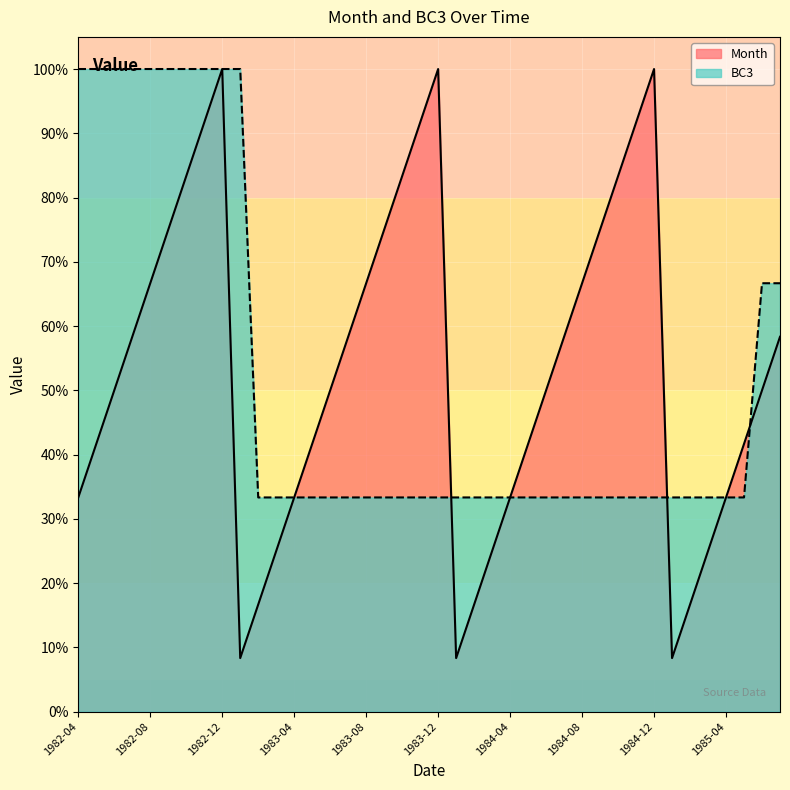

What is the label of the 11th point from the left?

1983-02